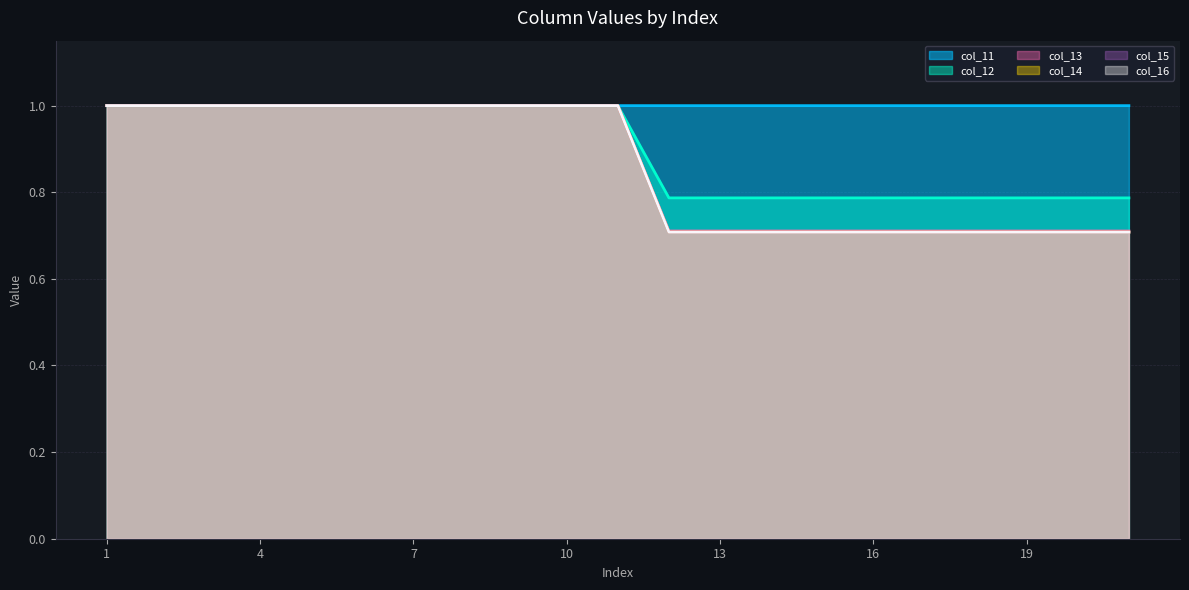

At which category is the sum across all series the highest?

1